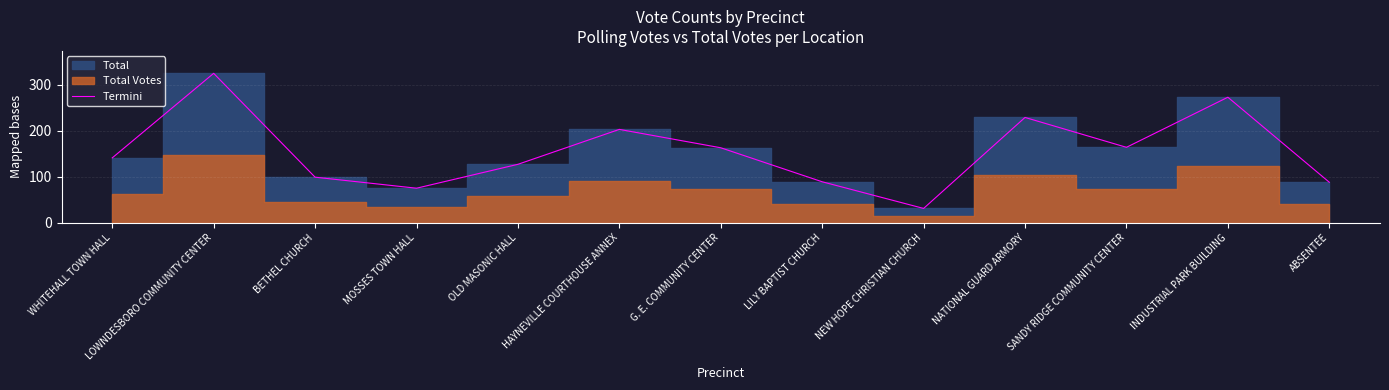

What is the difference between the maximum and minimum values?

294